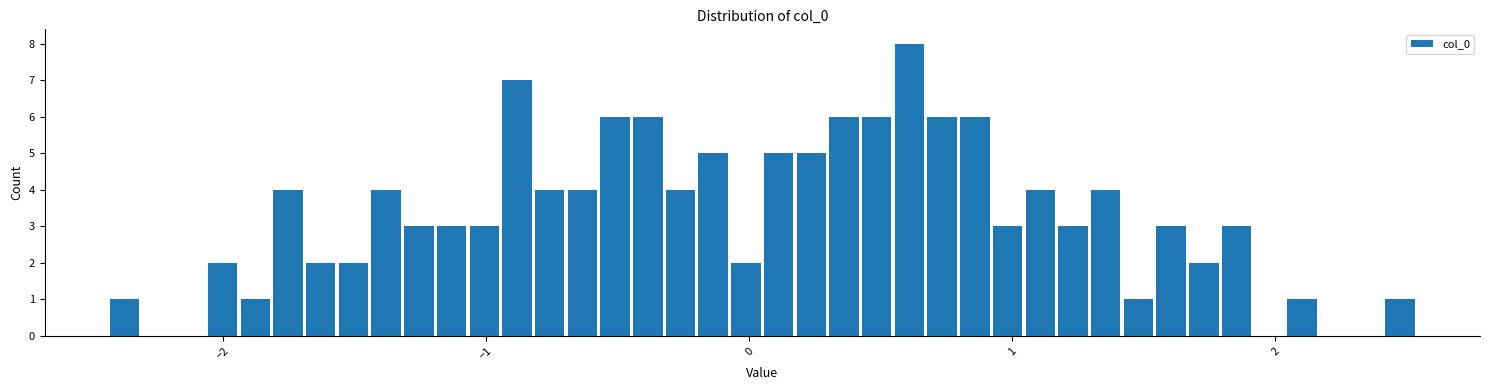

Around what value on the x-axis is the tallest bar? Give the approximate position of its centre, as read against the axis.

0.6